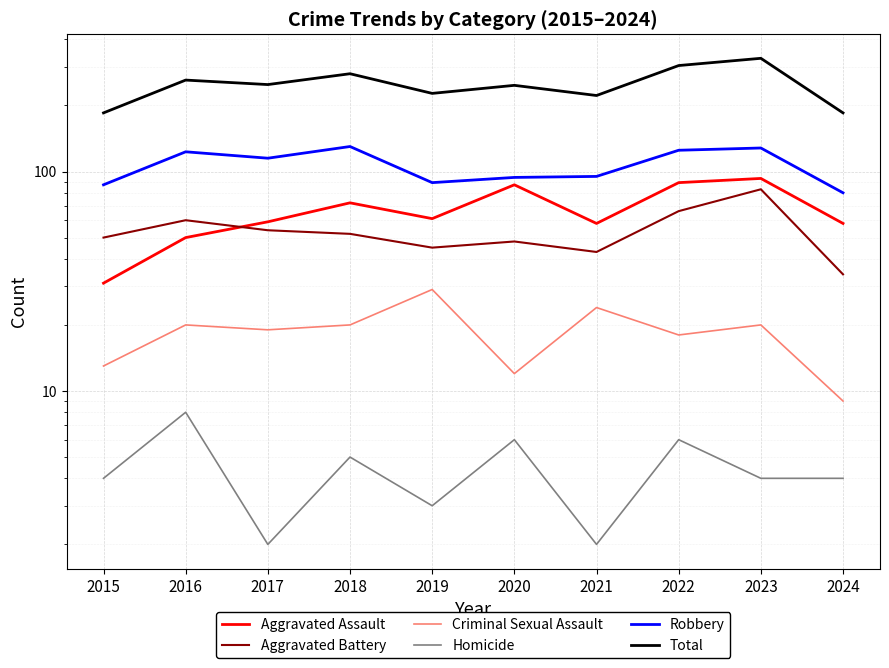

What is the difference between the maximum and minimum values in the Robbery series?

50